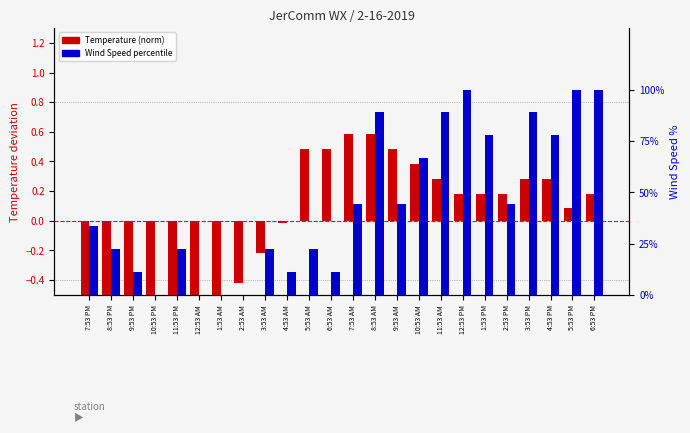

The value of Temperature (norm) at 7:53 PM is -0.2. True or false?

False